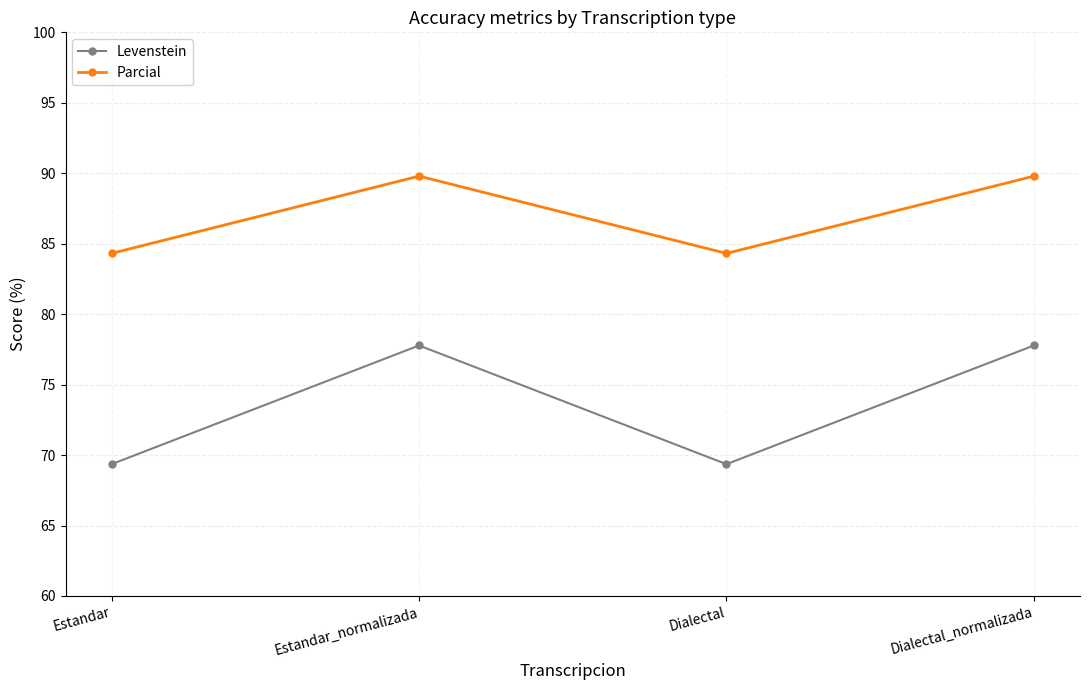

Is this an area chart (filled region under the line)?

No